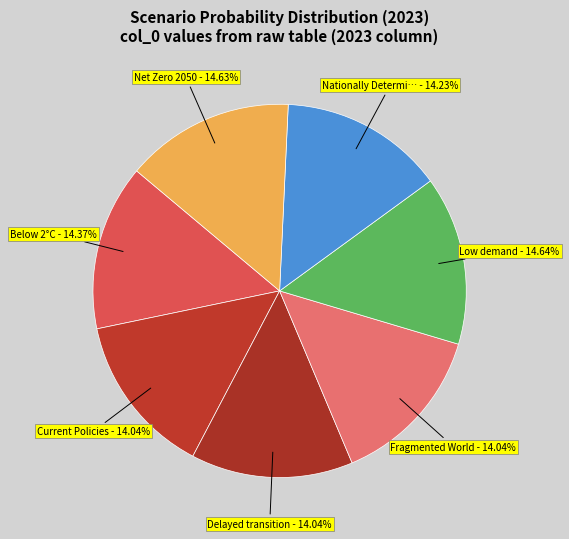

How many segments does this pie chart have?

7